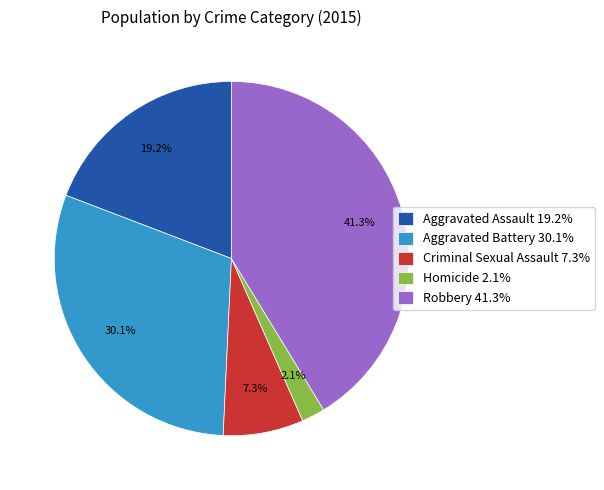

To the nearest percent, what is the difference between the Robbery and Aggravated Assault slice percentages?

22%